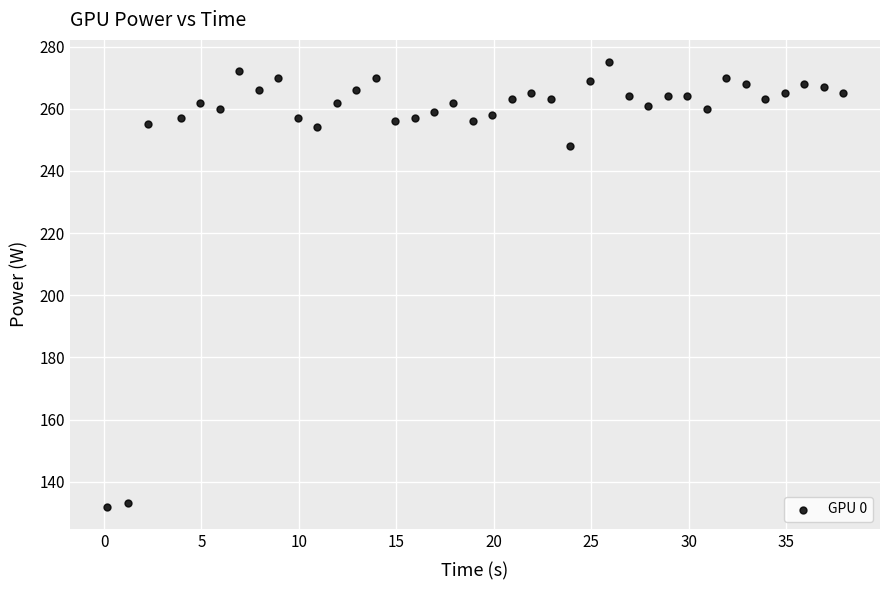

What Y value in the scatter plot is closest to 203?

248